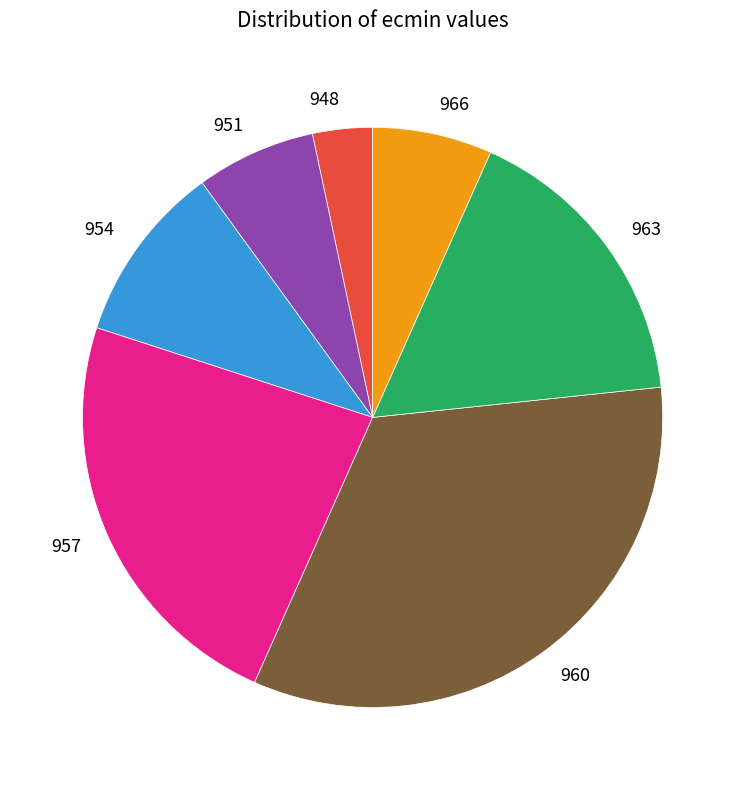

True or false: 948 accounts for 3% of the total.

True